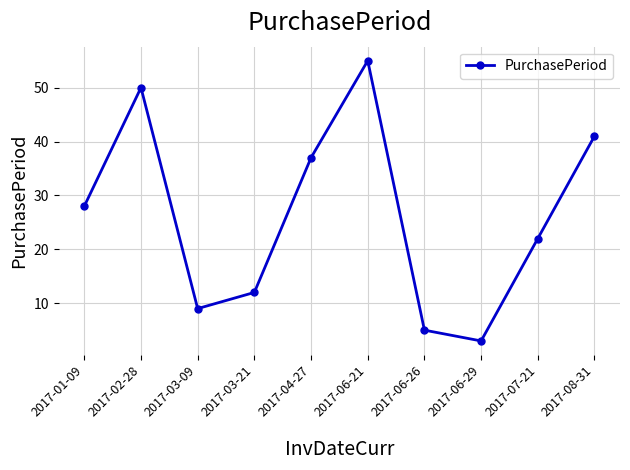

The value at 2017-07-21 is 22. True or false?

True